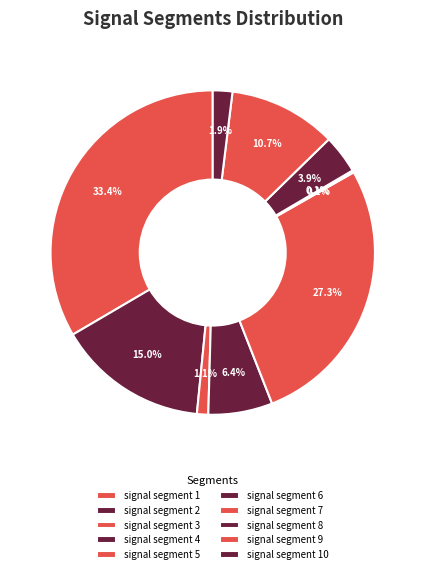

Is it true that signal segment 2 is 15% of the pie?

True